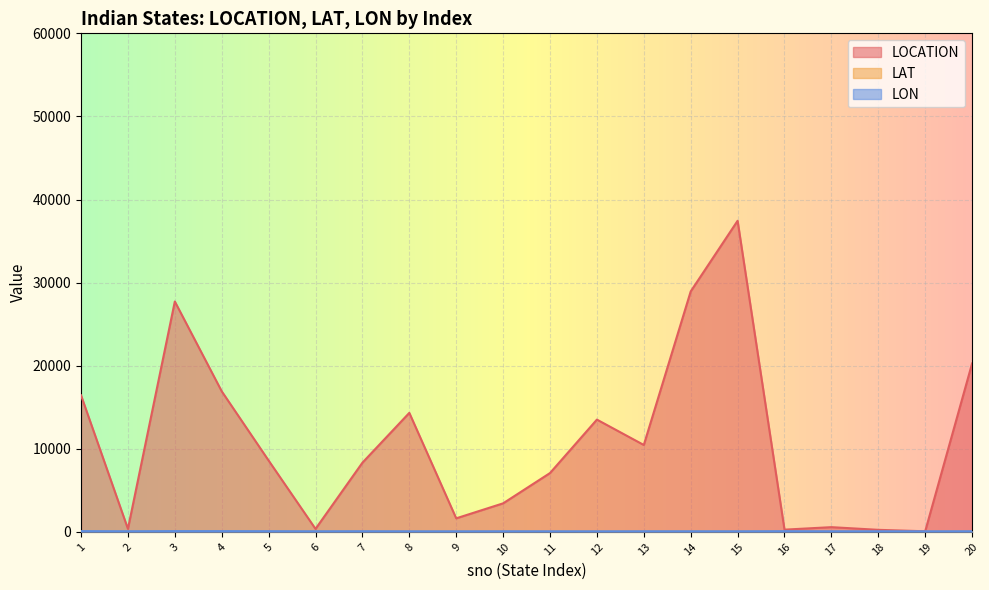

Where does the LON series first go above 76?

1